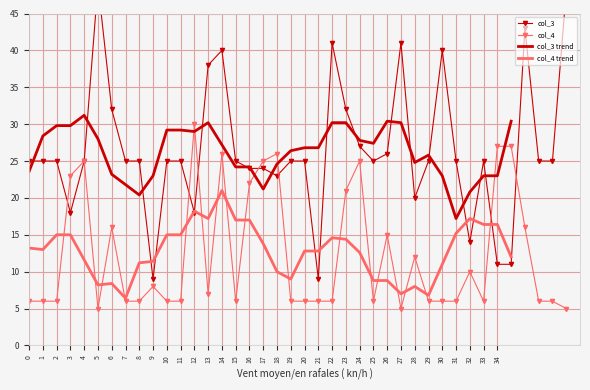

What is the minimum value shown in the chart?

5